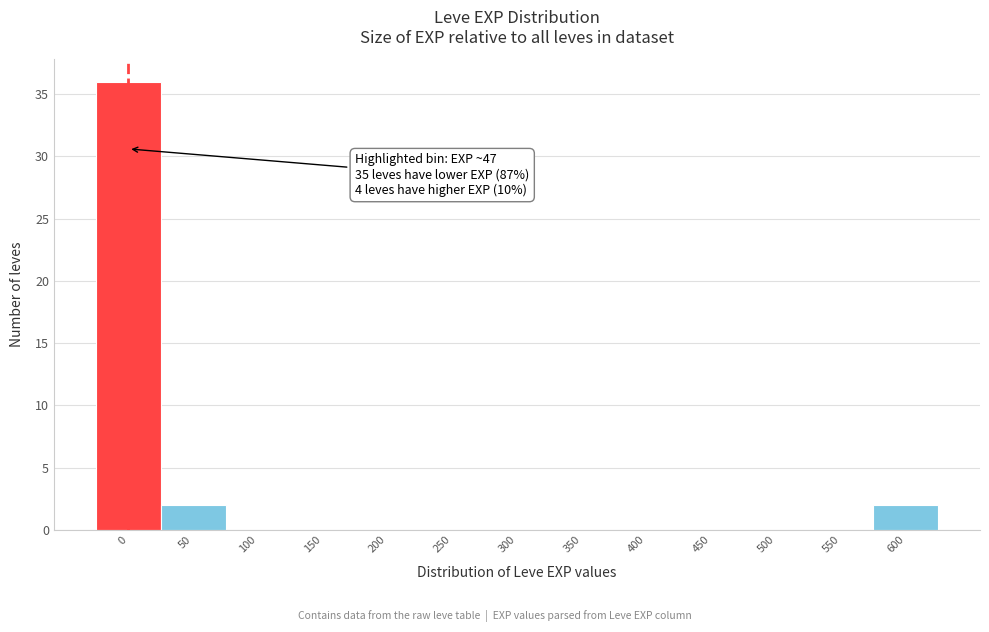

Reading left to right, extract all data points from this chart.

0=36	50=2	100=0	150=0	200=0	250=0	300=0	350=0	400=0	450=0	500=0	550=0	600=2